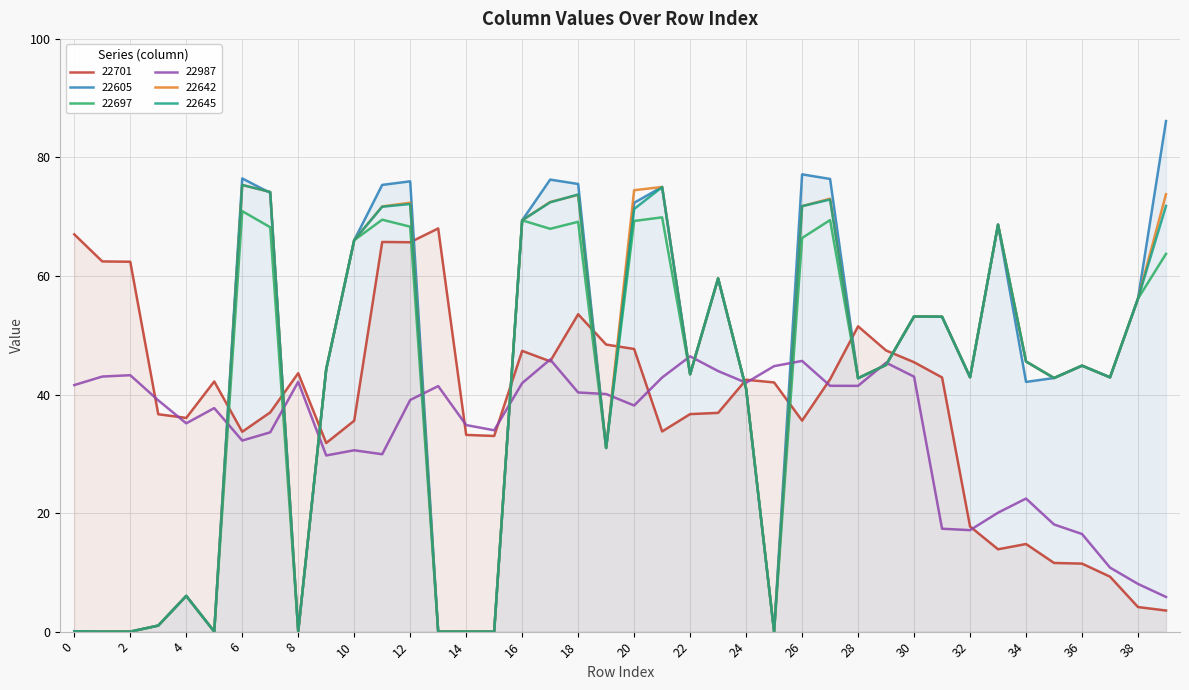

After their last crossing, which series has the higher values: 22701 or 22645?

22645